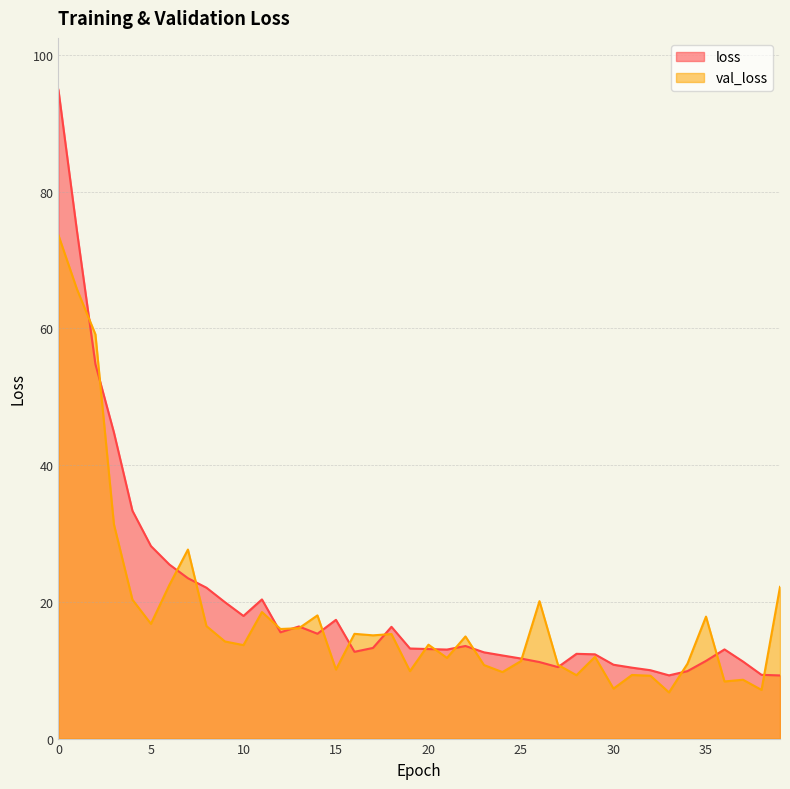

Which series changed the most between 7 and 34?

val_loss